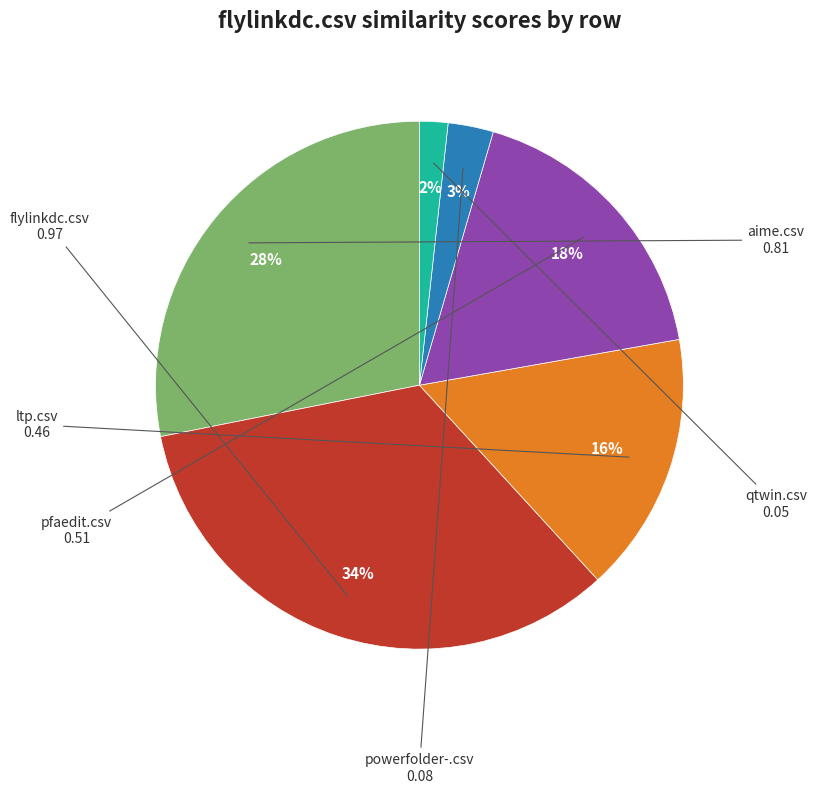

Is there a majority slice in this chart?

No